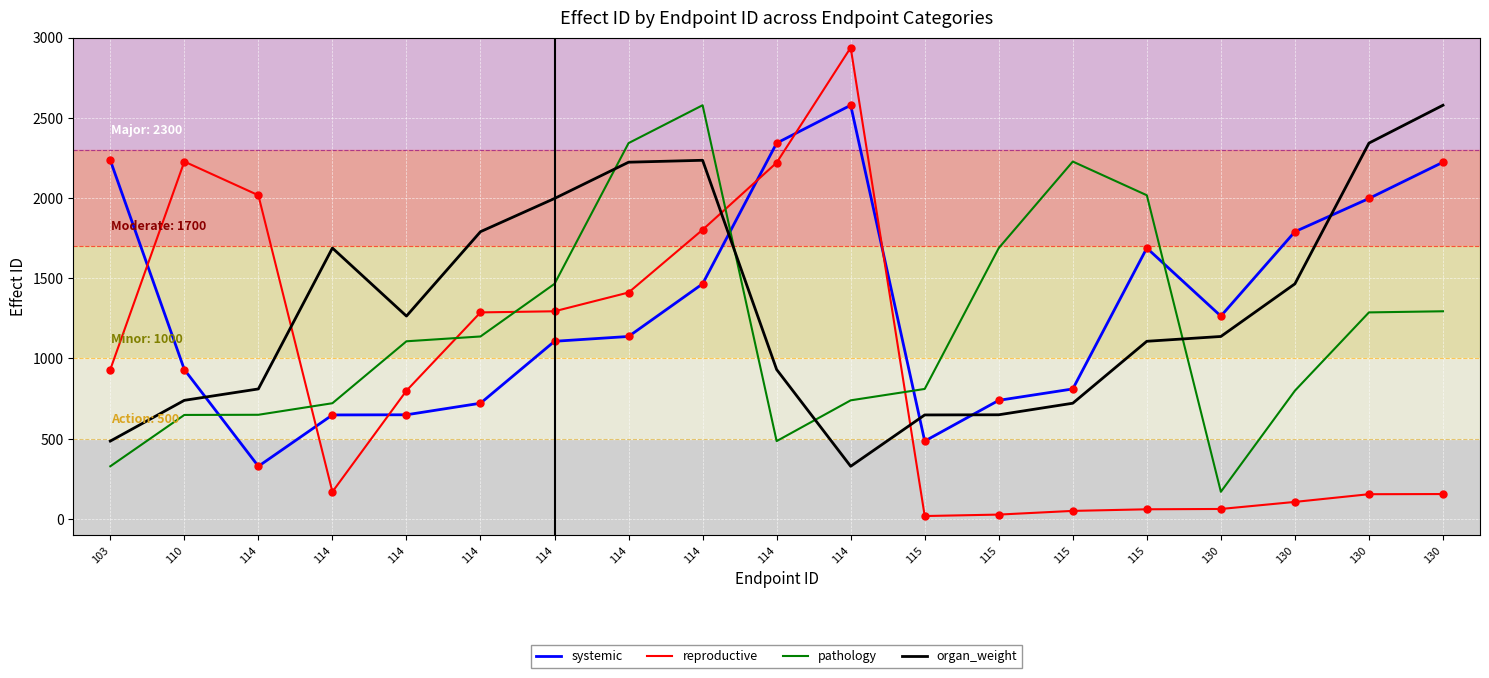

Read the organ_weight value at 114.

1997